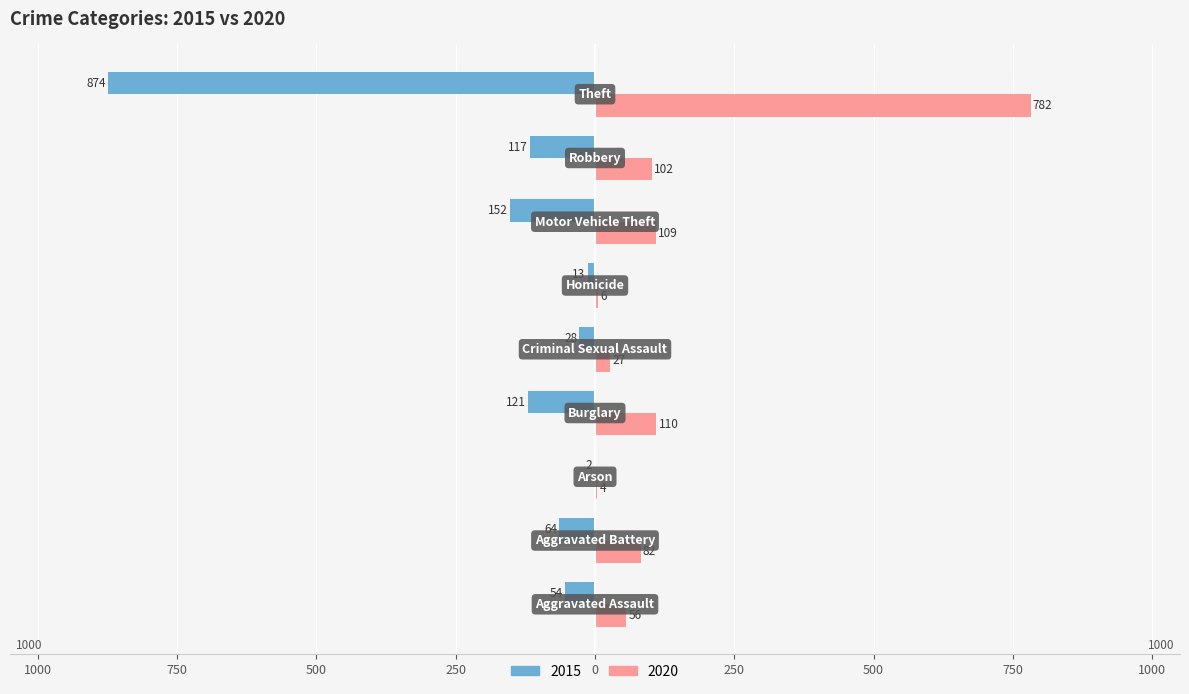

What is the lowest value of the 2015 series?

-874